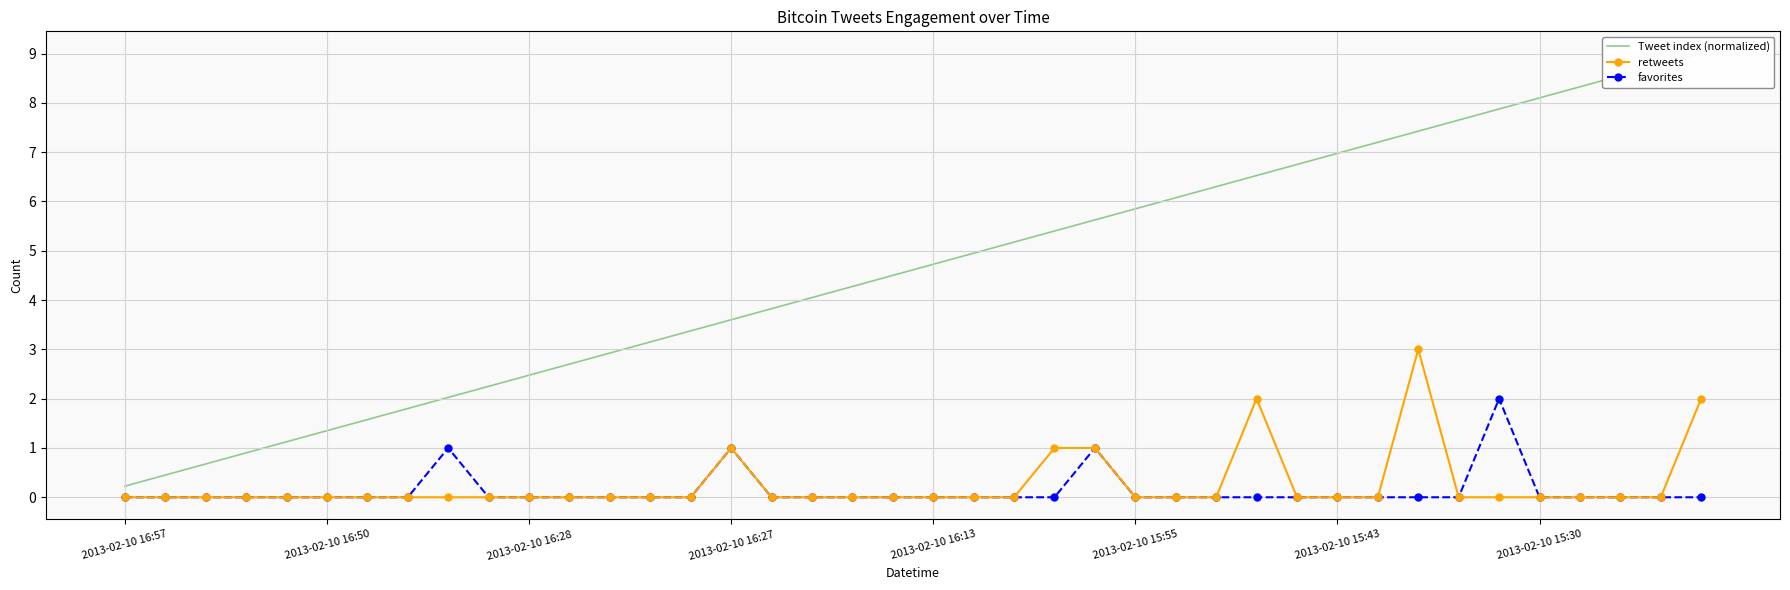

True or false: Tweet index (normalized) and retweets cross at least once.

False